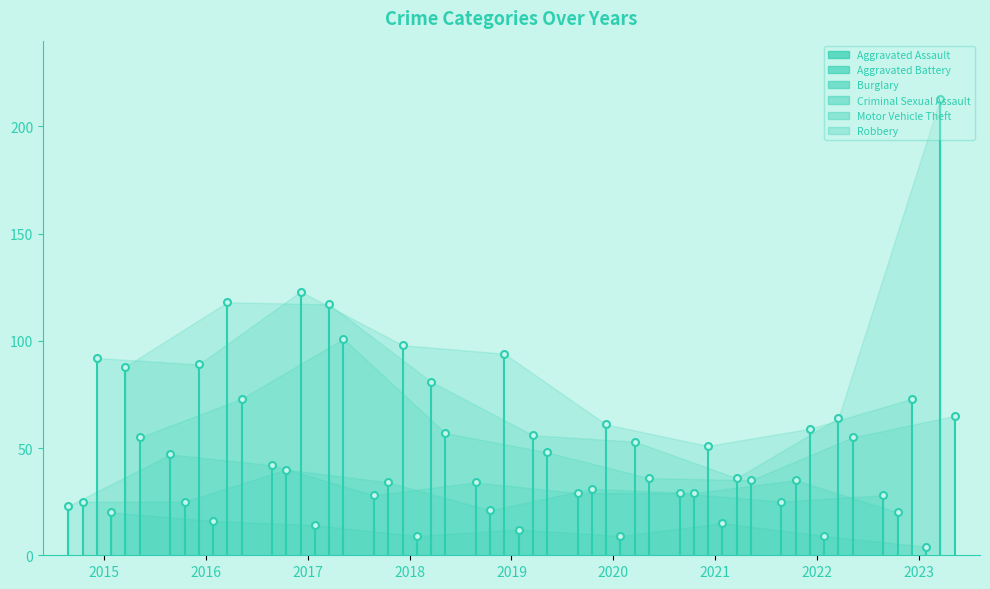

What is the average value of the Criminal Sexual Assault series?

12